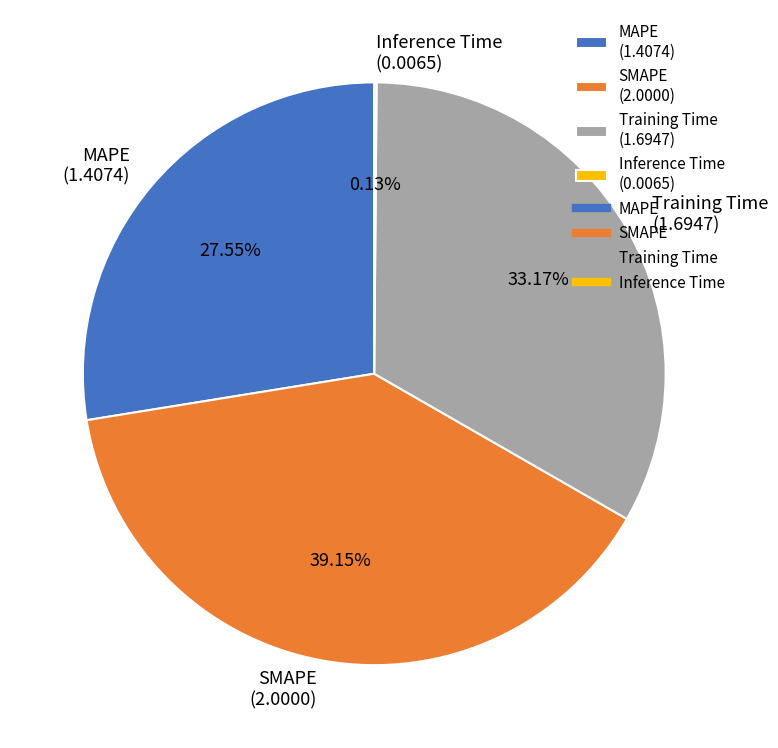

Does SMAPE (2.0000) represent more than half of the total?

No